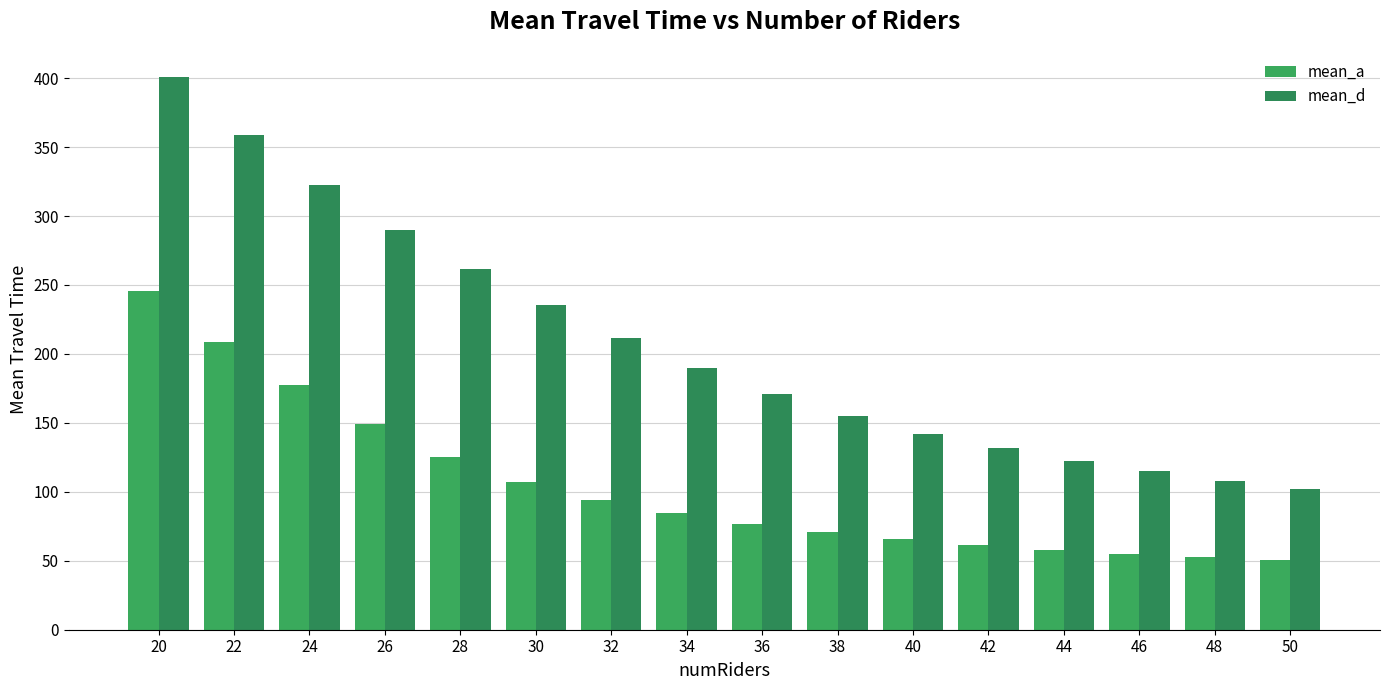

How many groups of bars are there?

16